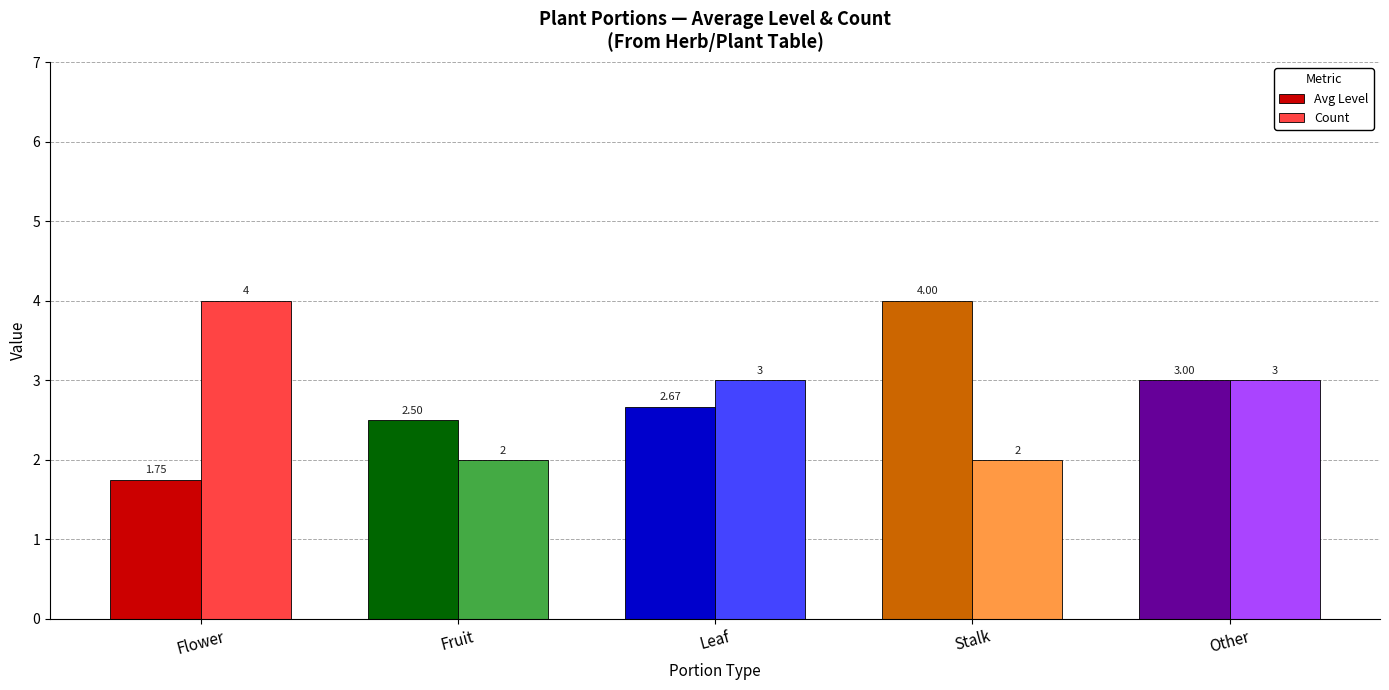

Rank the categories by Avg Level value from lowest to highest.

Flower, Fruit, Leaf, Other, Stalk